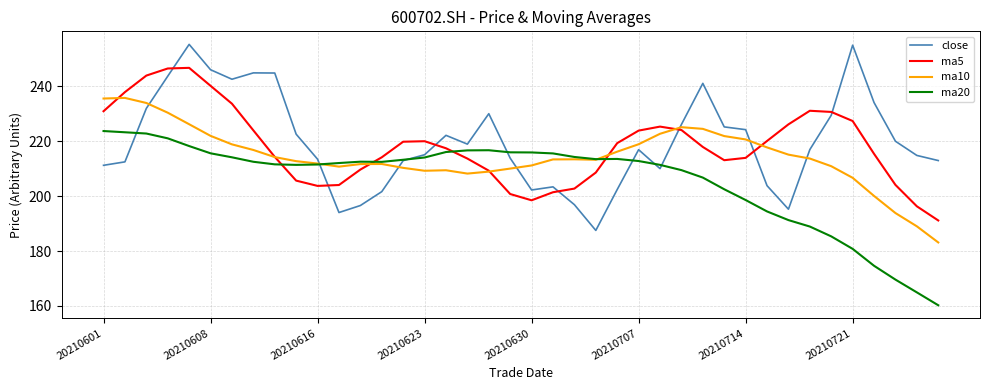

What is the minimum value shown in the chart?

160.3